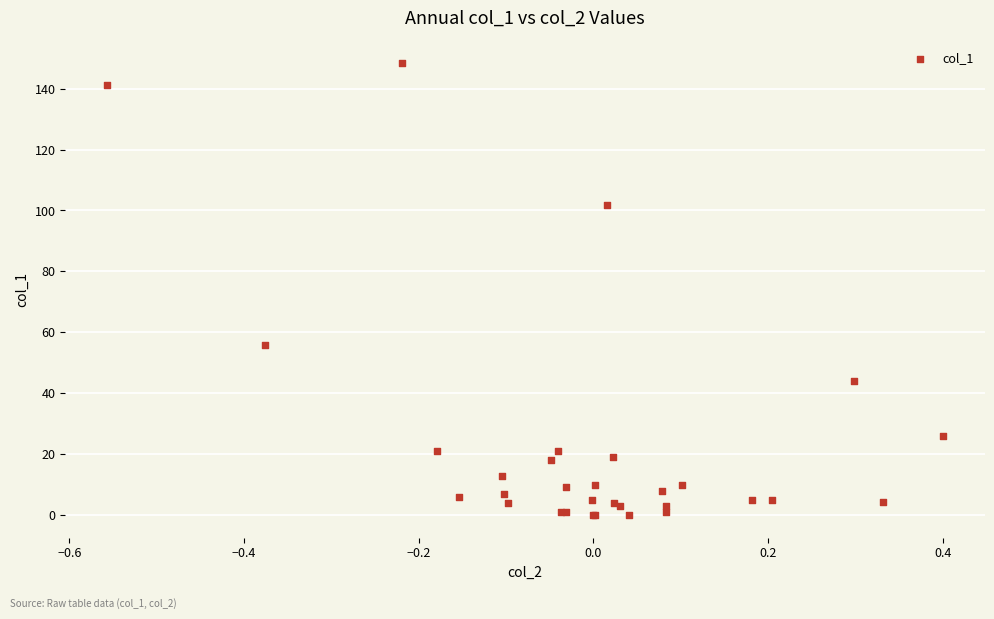

What Y value in the scatter plot is closest to 74?

55.7